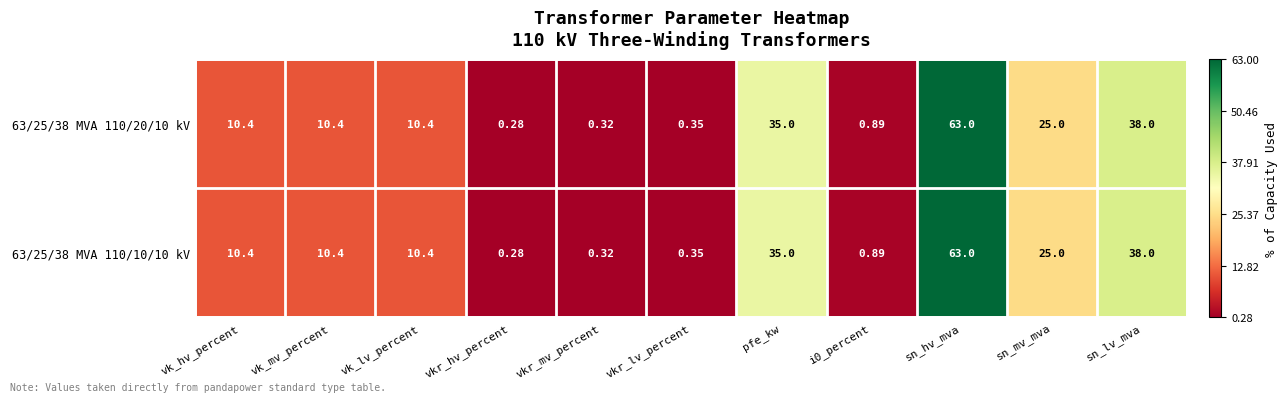

At which label does 63/25/38 MVA 110/20/10 kV reach its peak?

sn_hv_mva